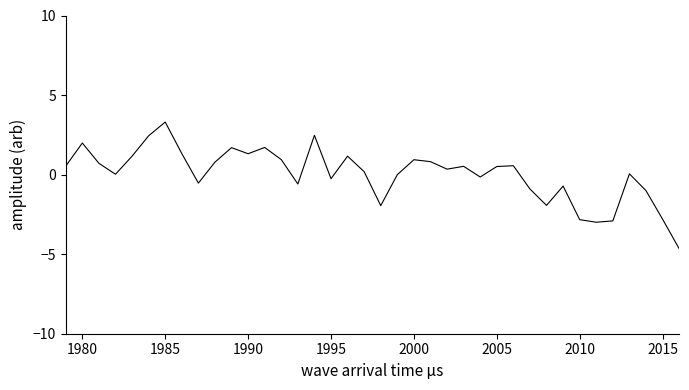

What is the difference between the maximum and minimum values?

8.0